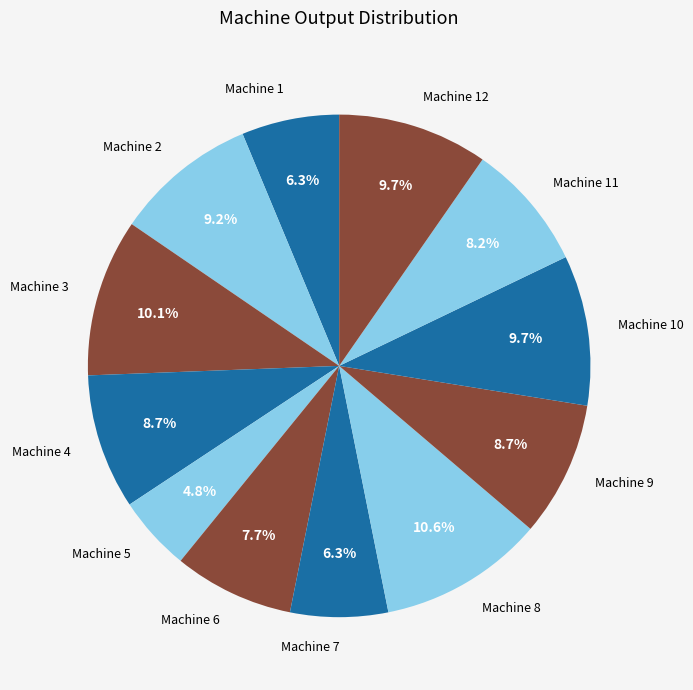

Is the sum of Machine 10 and Machine 7 greater than half?

No